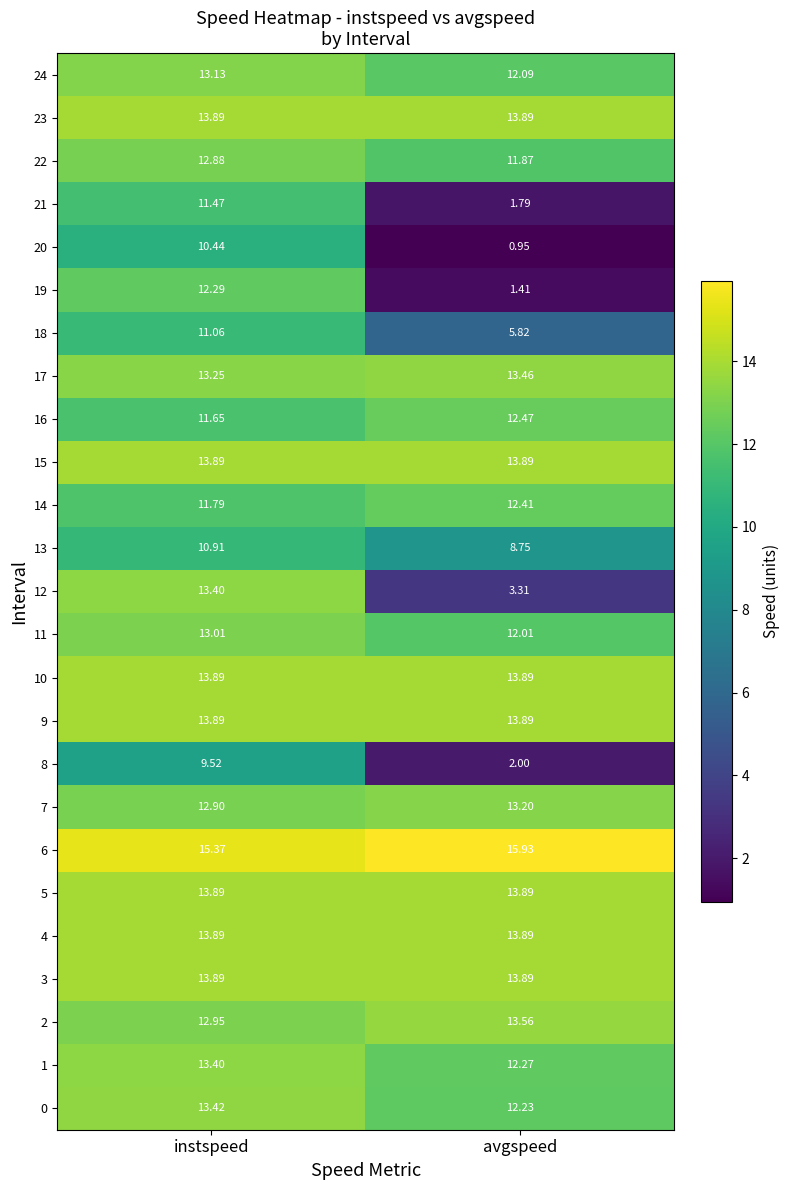

Where does the 0 series first go above 13?

instspeed